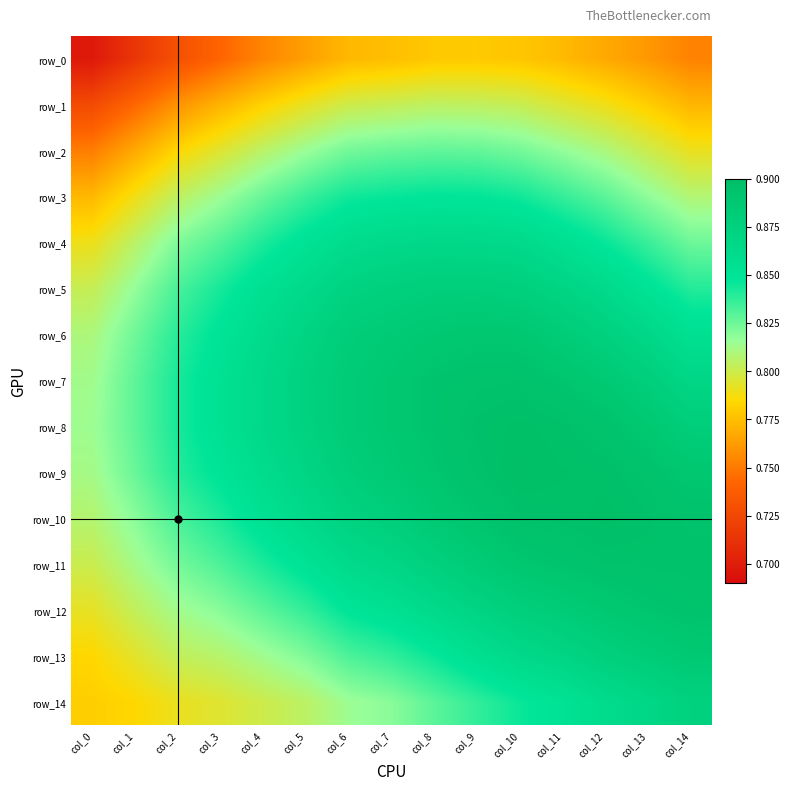

Is it true that row_11 equals 0.8 at col_1?

True